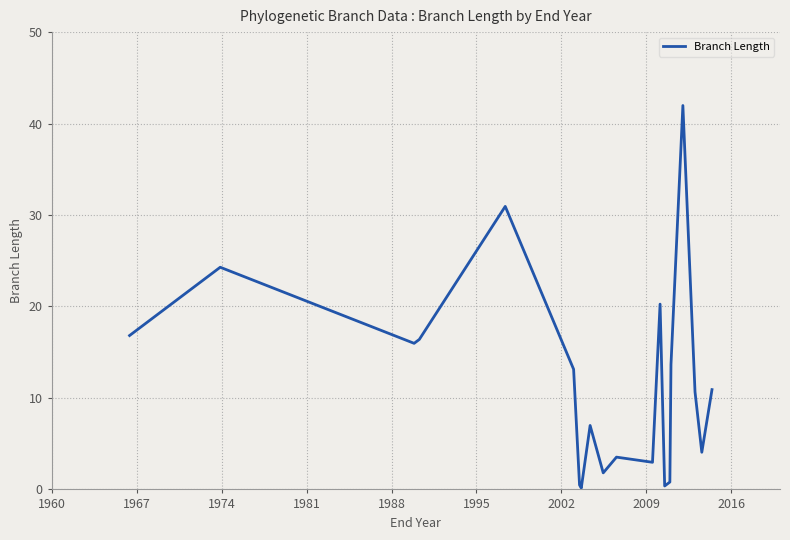

What is the average value?

11.8